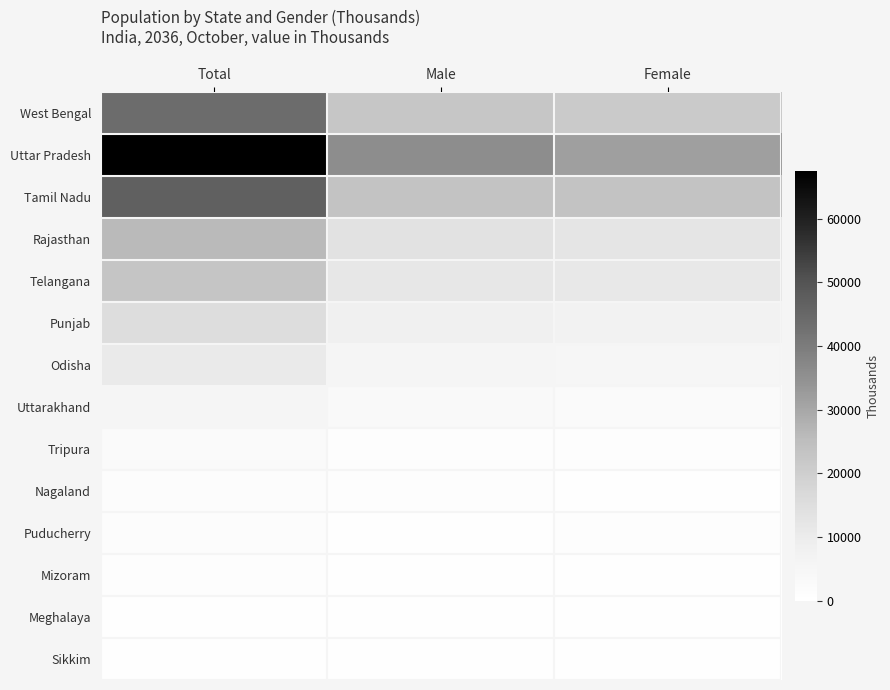

What is the minimum value shown in the chart?

275